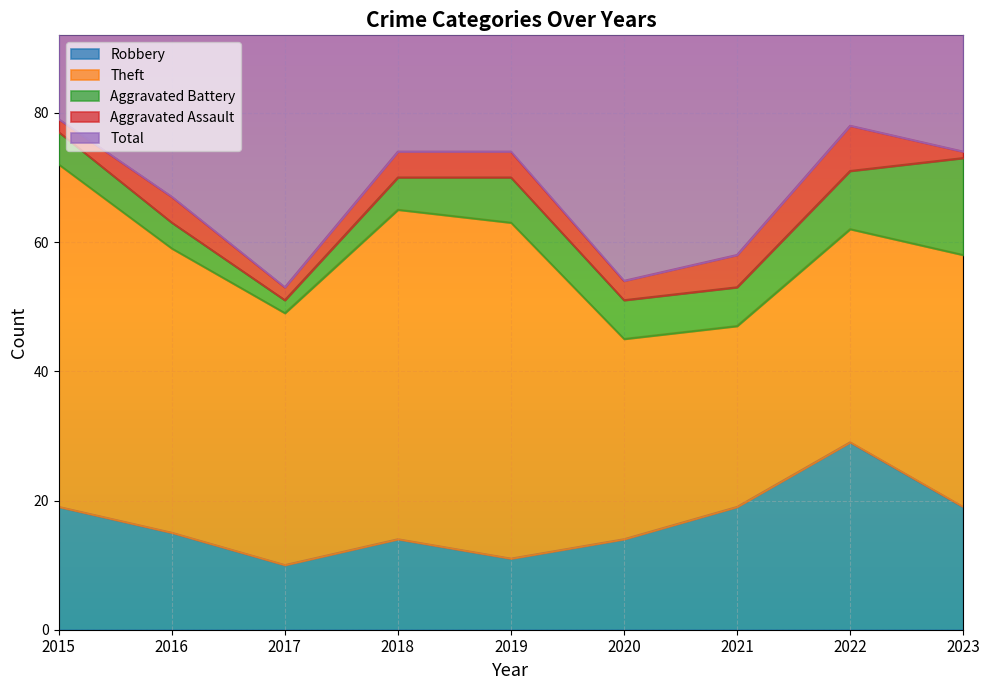

Does the chart display data point markers on the line(s)?

No